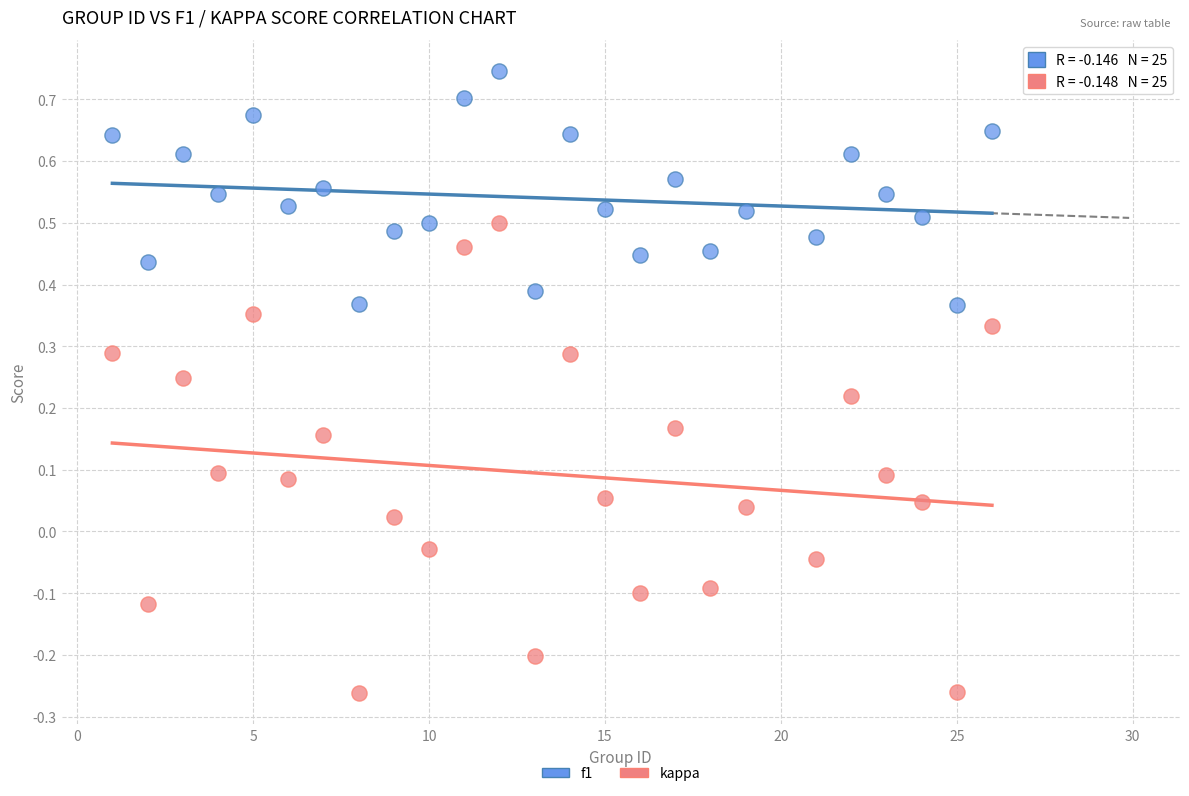

Which series contains the lowest Y value?

kappa